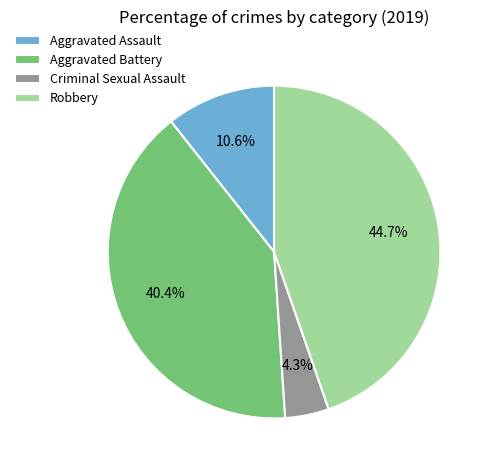

Do Aggravated Assault and Robbery together represent more than half of the pie?

Yes